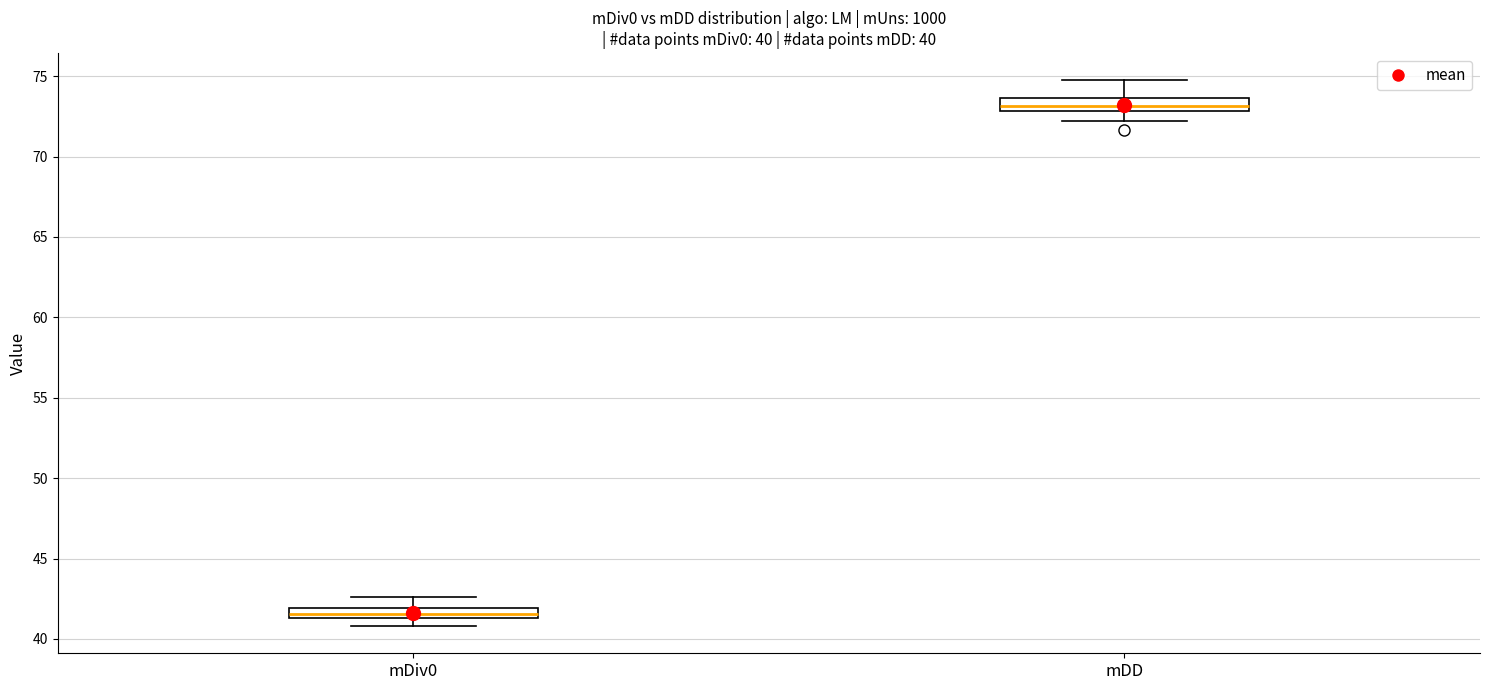

Which box has the lowest median line?

mDiv0